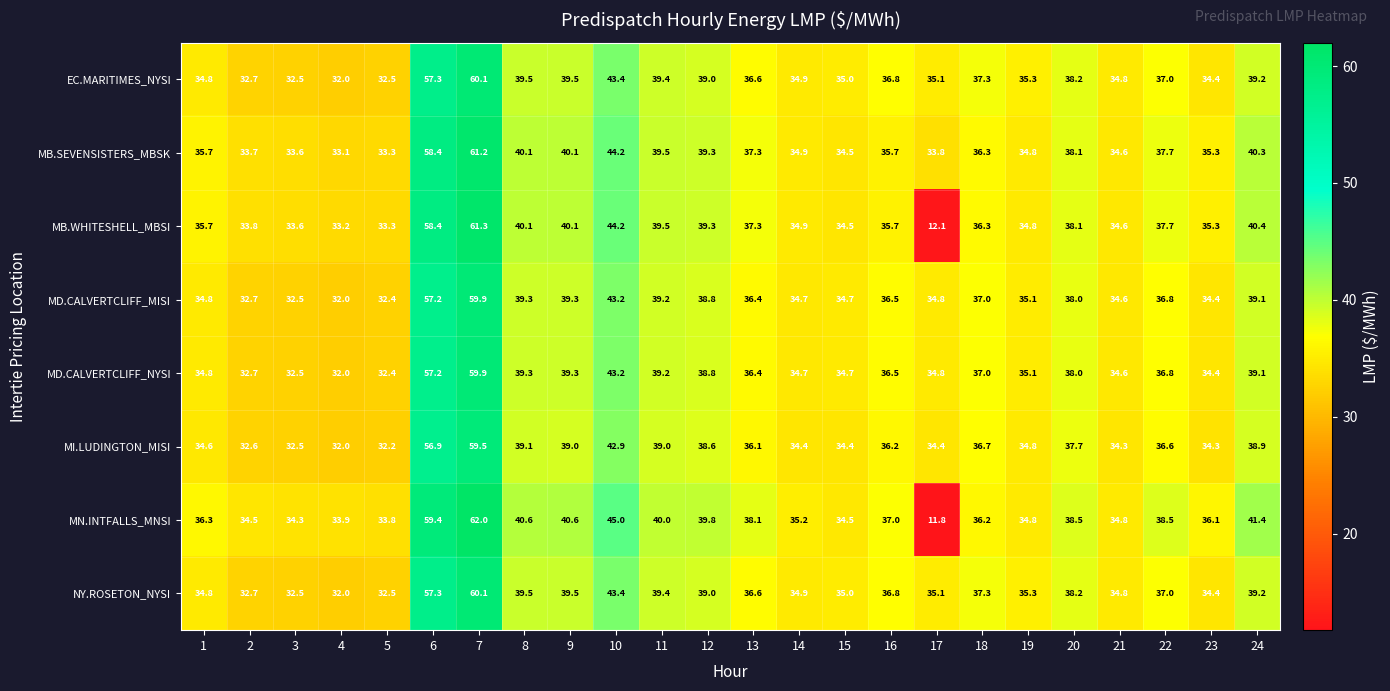

Which series has the largest total across all categories?

MB.SEVENSISTERS_MBSK